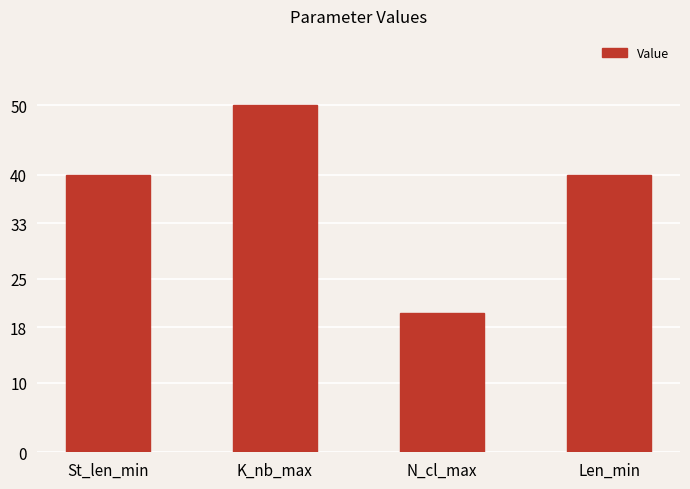

Reading left to right, extract all data points from this chart.

40	50	20	40